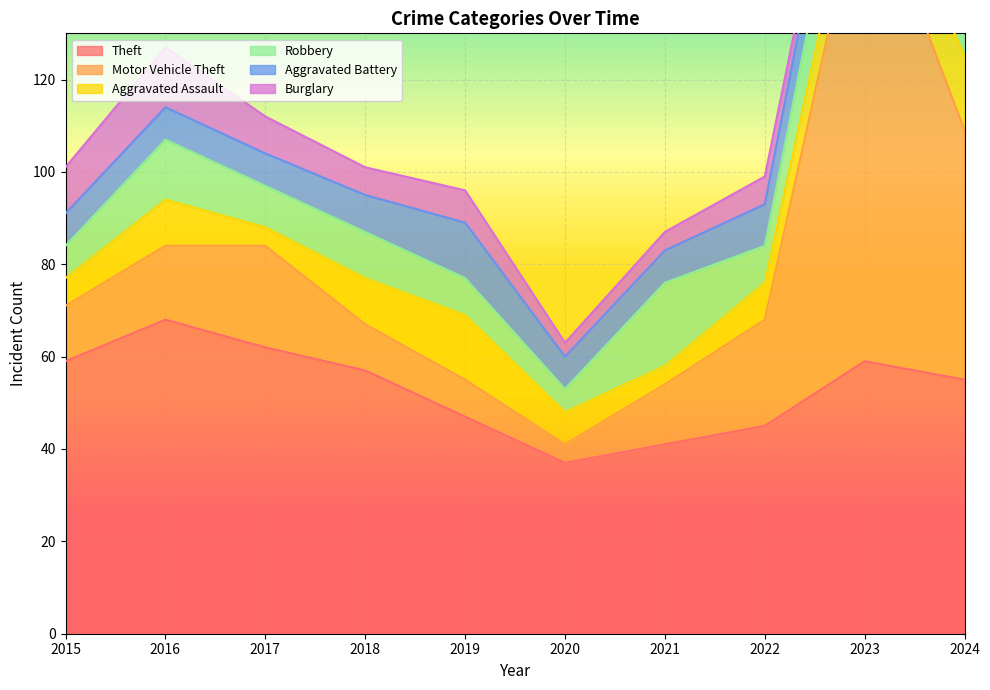

How many data points in Aggravated Assault are less than 9?

5